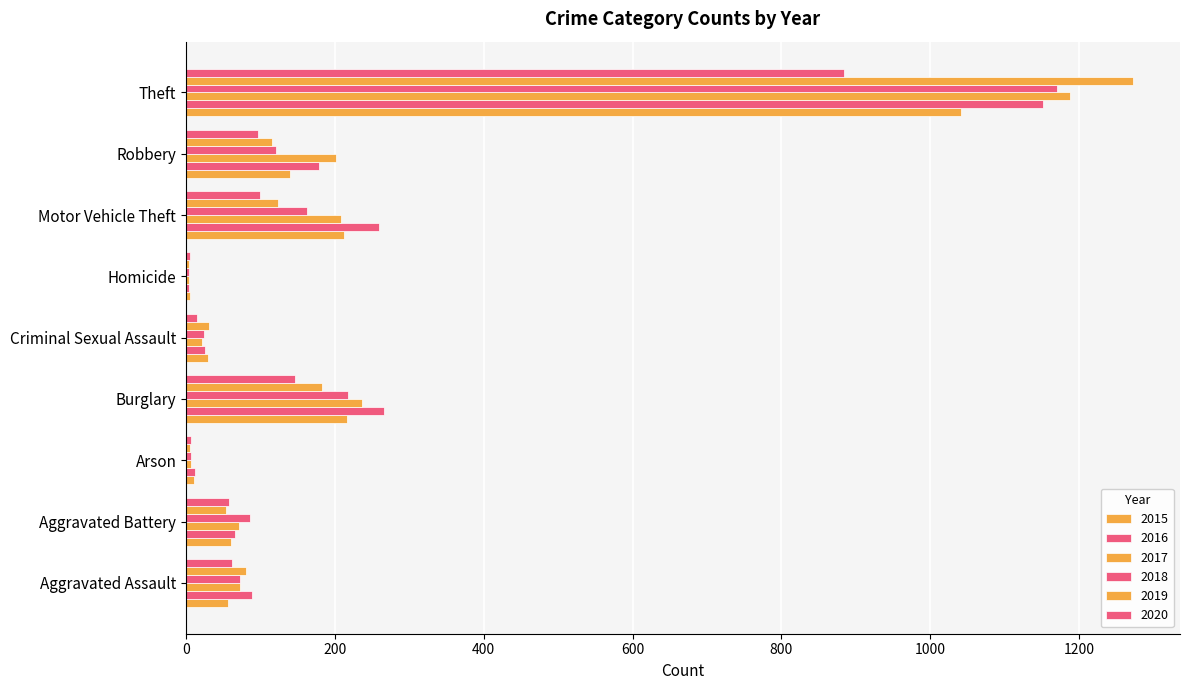

How many series are shown in this chart?

6